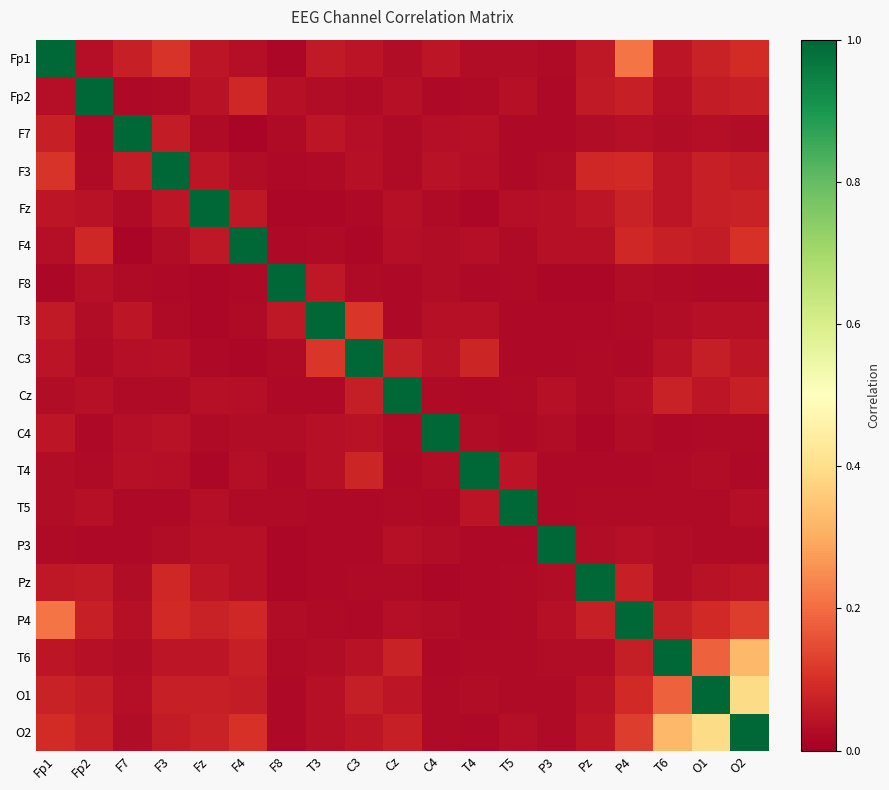

Reading left to right, transcribe all the data shown in this chart.

Fp1: Fp1=1.0	Fp2=0.0	F7=0.1	F3=0.1	Fz=0.1	F4=0.0	F8=0.0	T3=0.1	C3=0.0	Cz=0.0	C4=0.1	T4=0.0	T5=0.0	P3=0.0	Pz=0.1	P4=0.2	T6=0.1	O1=0.1	O2=0.1
Fp2: Fp1=0.0	Fp2=1.0	F7=0.0	F3=0.0	Fz=0.0	F4=0.1	F8=0.0	T3=0.0	C3=0.0	Cz=0.0	C4=0.0	T4=0.0	T5=0.0	P3=0.0	Pz=0.1	P4=0.1	T6=0.0	O1=0.1	O2=0.1
F7: Fp1=0.1	Fp2=0.0	F7=1.0	F3=0.1	Fz=0.0	F4=0.0	F8=0.0	T3=0.0	C3=0.0	Cz=0.0	C4=0.0	T4=0.0	T5=0.0	P3=0.0	Pz=0.0	P4=0.0	T6=0.0	O1=0.0	O2=0.0
F3: Fp1=0.1	Fp2=0.0	F7=0.1	F3=1.0	Fz=0.0	F4=0.0	F8=0.0	T3=0.0	C3=0.0	Cz=0.0	C4=0.0	T4=0.0	T5=0.0	P3=0.0	Pz=0.1	P4=0.1	T6=0.0	O1=0.1	O2=0.1
Fz: Fp1=0.1	Fp2=0.0	F7=0.0	F3=0.0	Fz=1.0	F4=0.1	F8=0.0	T3=0.0	C3=0.0	Cz=0.0	C4=0.0	T4=0.0	T5=0.0	P3=0.0	Pz=0.0	P4=0.1	T6=0.0	O1=0.1	O2=0.1
F4: Fp1=0.0	Fp2=0.1	F7=0.0	F3=0.0	Fz=0.1	F4=1.0	F8=0.0	T3=0.0	C3=0.0	Cz=0.0	C4=0.0	T4=0.0	T5=0.0	P3=0.0	Pz=0.0	P4=0.1	T6=0.1	O1=0.1	O2=0.1
F8: Fp1=0.0	Fp2=0.0	F7=0.0	F3=0.0	Fz=0.0	F4=0.0	F8=1.0	T3=0.1	C3=0.0	Cz=0.0	C4=0.0	T4=0.0	T5=0.0	P3=0.0	Pz=0.0	P4=0.0	T6=0.0	O1=0.0	O2=0.0
T3: Fp1=0.1	Fp2=0.0	F7=0.0	F3=0.0	Fz=0.0	F4=0.0	F8=0.1	T3=1.0	C3=0.1	Cz=0.0	C4=0.0	T4=0.0	T5=0.0	P3=0.0	Pz=0.0	P4=0.0	T6=0.0	O1=0.0	O2=0.0
C3: Fp1=0.0	Fp2=0.0	F7=0.0	F3=0.0	Fz=0.0	F4=0.0	F8=0.0	T3=0.1	C3=1.0	Cz=0.1	C4=0.0	T4=0.1	T5=0.0	P3=0.0	Pz=0.0	P4=0.0	T6=0.0	O1=0.1	O2=0.0
Cz: Fp1=0.0	Fp2=0.0	F7=0.0	F3=0.0	Fz=0.0	F4=0.0	F8=0.0	T3=0.0	C3=0.1	Cz=1.0	C4=0.0	T4=0.0	T5=0.0	P3=0.0	Pz=0.0	P4=0.0	T6=0.1	O1=0.0	O2=0.1
C4: Fp1=0.1	Fp2=0.0	F7=0.0	F3=0.0	Fz=0.0	F4=0.0	F8=0.0	T3=0.0	C3=0.0	Cz=0.0	C4=1.0	T4=0.0	T5=0.0	P3=0.0	Pz=0.0	P4=0.0	T6=0.0	O1=0.0	O2=0.0
T4: Fp1=0.0	Fp2=0.0	F7=0.0	F3=0.0	Fz=0.0	F4=0.0	F8=0.0	T3=0.0	C3=0.1	Cz=0.0	C4=0.0	T4=1.0	T5=0.0	P3=0.0	Pz=0.0	P4=0.0	T6=0.0	O1=0.0	O2=0.0
T5: Fp1=0.0	Fp2=0.0	F7=0.0	F3=0.0	Fz=0.0	F4=0.0	F8=0.0	T3=0.0	C3=0.0	Cz=0.0	C4=0.0	T4=0.0	T5=1.0	P3=0.0	Pz=0.0	P4=0.0	T6=0.0	O1=0.0	O2=0.0
P3: Fp1=0.0	Fp2=0.0	F7=0.0	F3=0.0	Fz=0.0	F4=0.0	F8=0.0	T3=0.0	C3=0.0	Cz=0.0	C4=0.0	T4=0.0	T5=0.0	P3=1.0	Pz=0.0	P4=0.0	T6=0.0	O1=0.0	O2=0.0
Pz: Fp1=0.1	Fp2=0.1	F7=0.0	F3=0.1	Fz=0.0	F4=0.0	F8=0.0	T3=0.0	C3=0.0	Cz=0.0	C4=0.0	T4=0.0	T5=0.0	P3=0.0	Pz=1.0	P4=0.1	T6=0.0	O1=0.0	O2=0.0
P4: Fp1=0.2	Fp2=0.1	F7=0.0	F3=0.1	Fz=0.1	F4=0.1	F8=0.0	T3=0.0	C3=0.0	Cz=0.0	C4=0.0	T4=0.0	T5=0.0	P3=0.0	Pz=0.1	P4=1.0	T6=0.1	O1=0.1	O2=0.1
T6: Fp1=0.1	Fp2=0.0	F7=0.0	F3=0.0	Fz=0.0	F4=0.1	F8=0.0	T3=0.0	C3=0.0	Cz=0.1	C4=0.0	T4=0.0	T5=0.0	P3=0.0	Pz=0.0	P4=0.1	T6=1.0	O1=0.2	O2=0.3
O1: Fp1=0.1	Fp2=0.1	F7=0.0	F3=0.1	Fz=0.1	F4=0.1	F8=0.0	T3=0.0	C3=0.1	Cz=0.0	C4=0.0	T4=0.0	T5=0.0	P3=0.0	Pz=0.0	P4=0.1	T6=0.2	O1=1.0	O2=0.4
O2: Fp1=0.1	Fp2=0.1	F7=0.0	F3=0.1	Fz=0.1	F4=0.1	F8=0.0	T3=0.0	C3=0.0	Cz=0.1	C4=0.0	T4=0.0	T5=0.0	P3=0.0	Pz=0.0	P4=0.1	T6=0.3	O1=0.4	O2=1.0